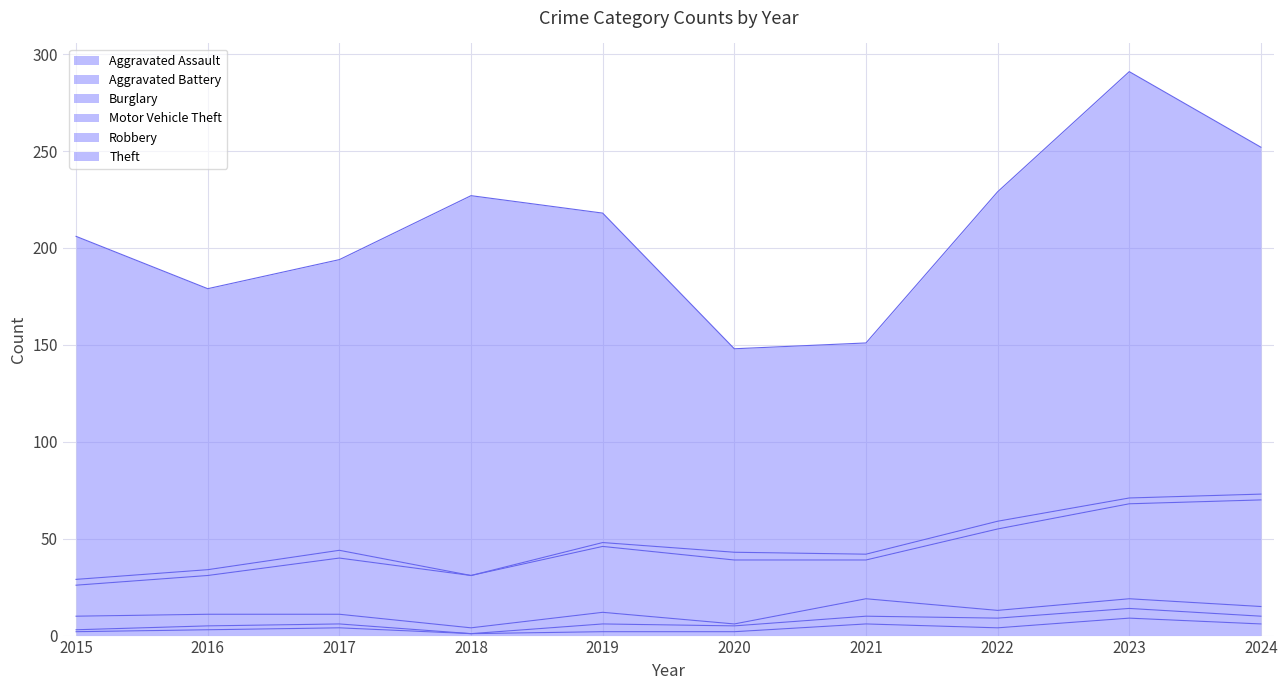

What is the highest value of the Robbery series?

4